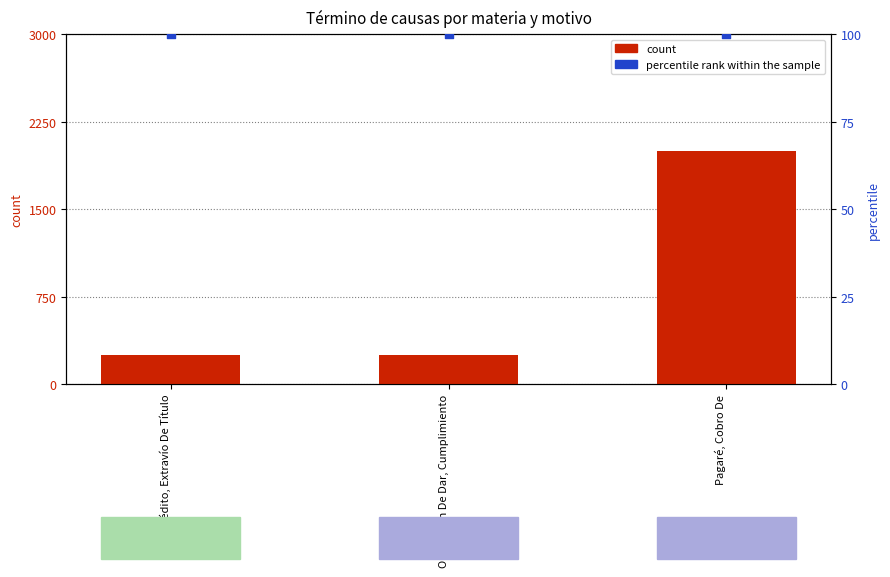

Which series has the largest total across all categories?

count